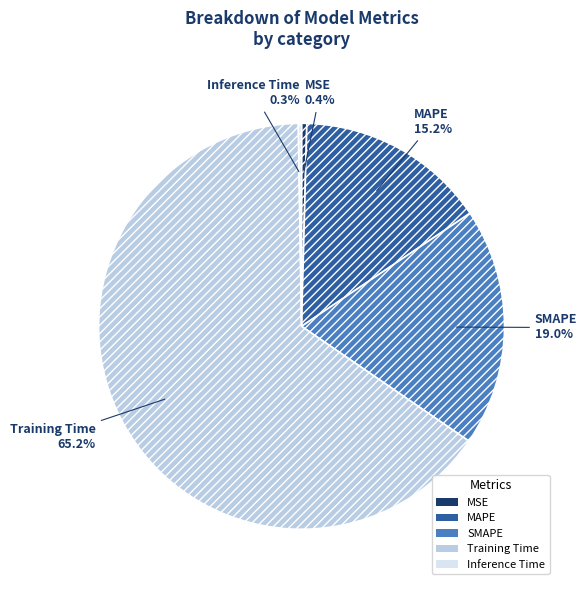

How much of the chart is everything except SMAPE?

81.0%